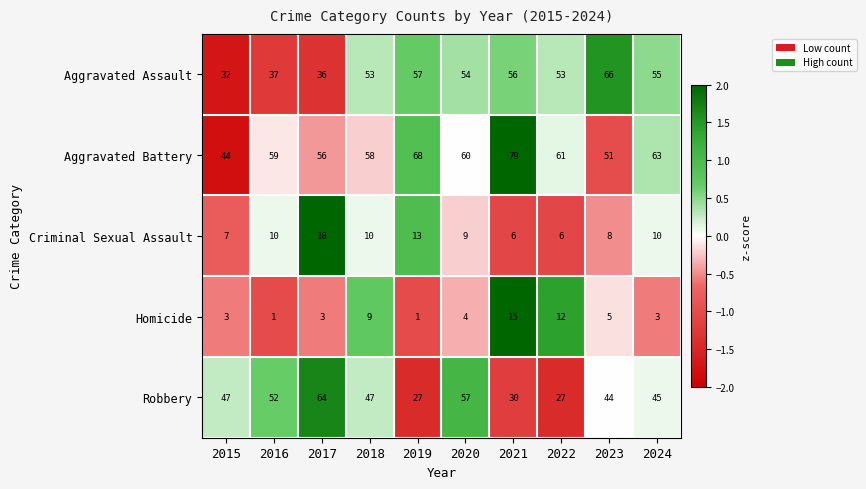

What is the greatest value displayed?

79